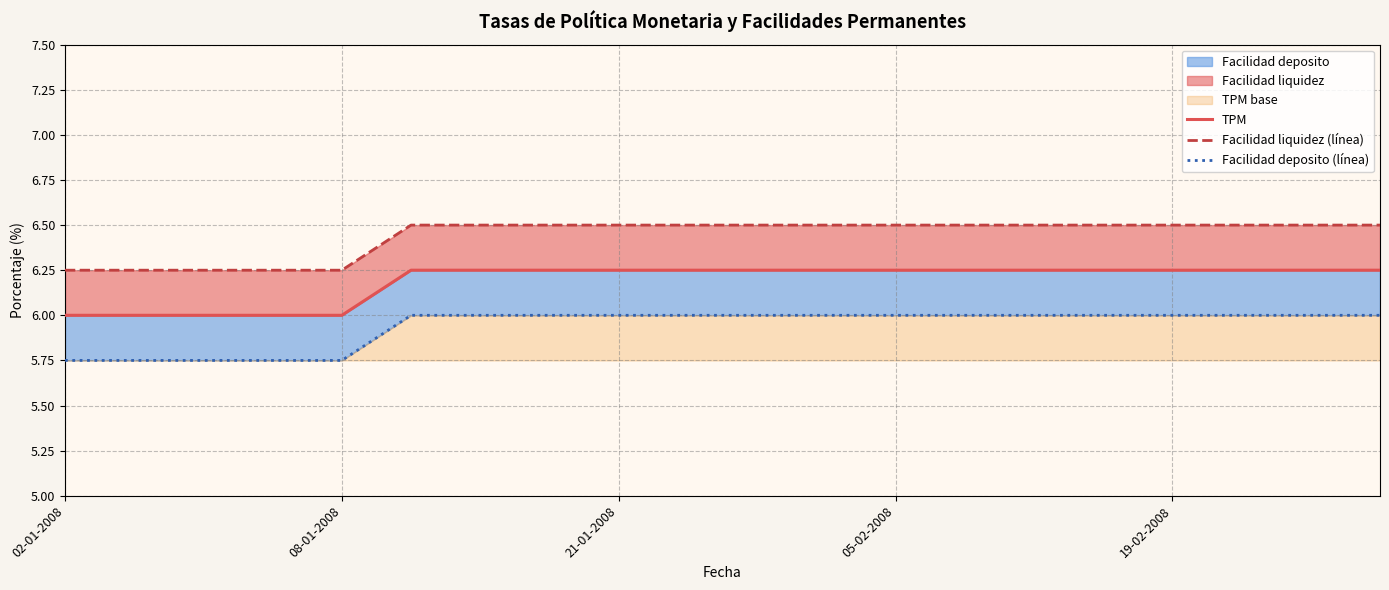

How many categories are shown in the chart?

20